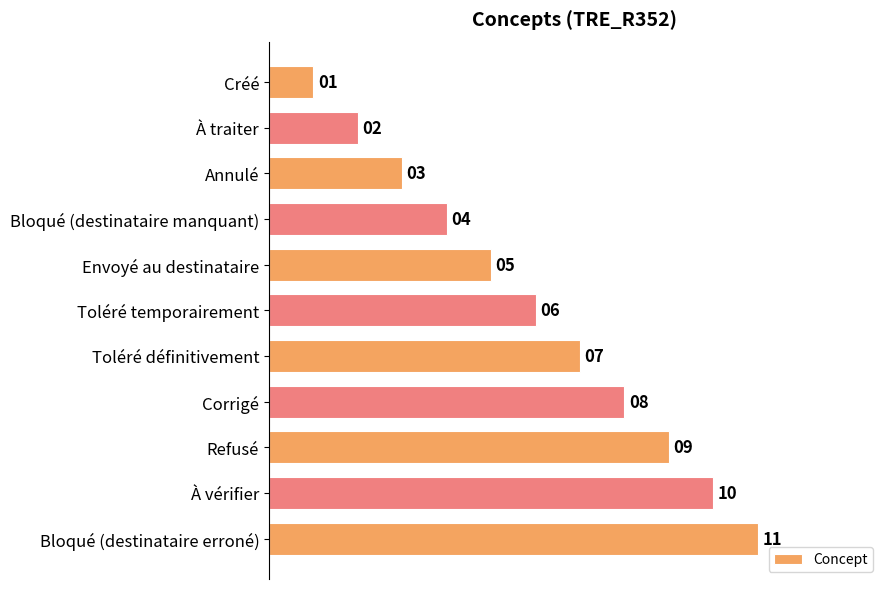

Which has a higher value, Corrigé or Bloqué (destinataire erroné)?

Bloqué (destinataire erroné)